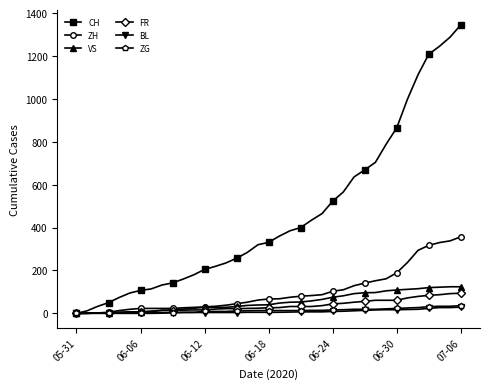

Which series has the widest spread of values?

CH